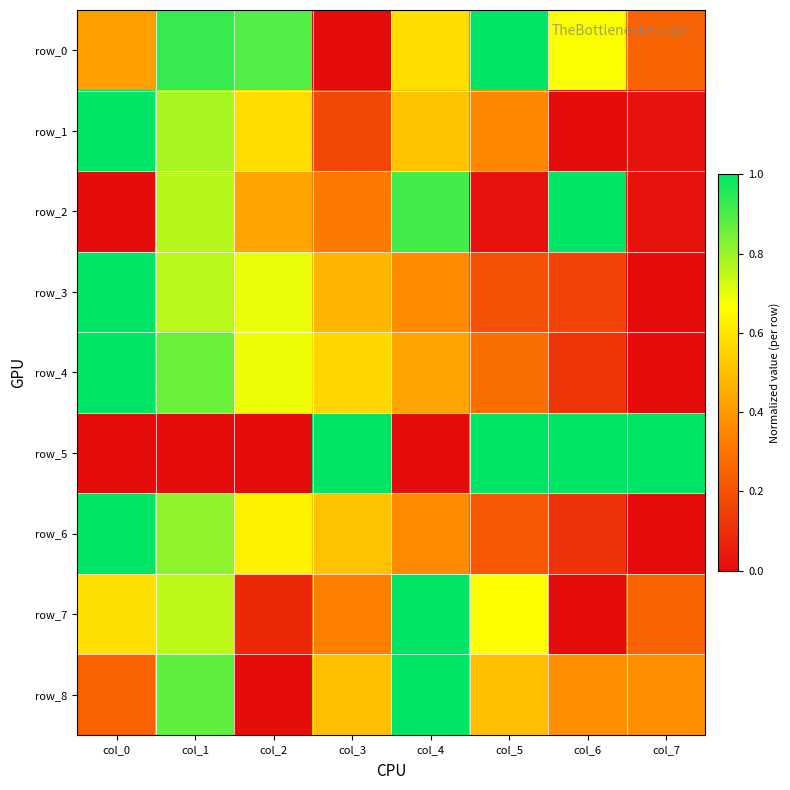

Which category has the lowest value in the row_7 series?

col_6